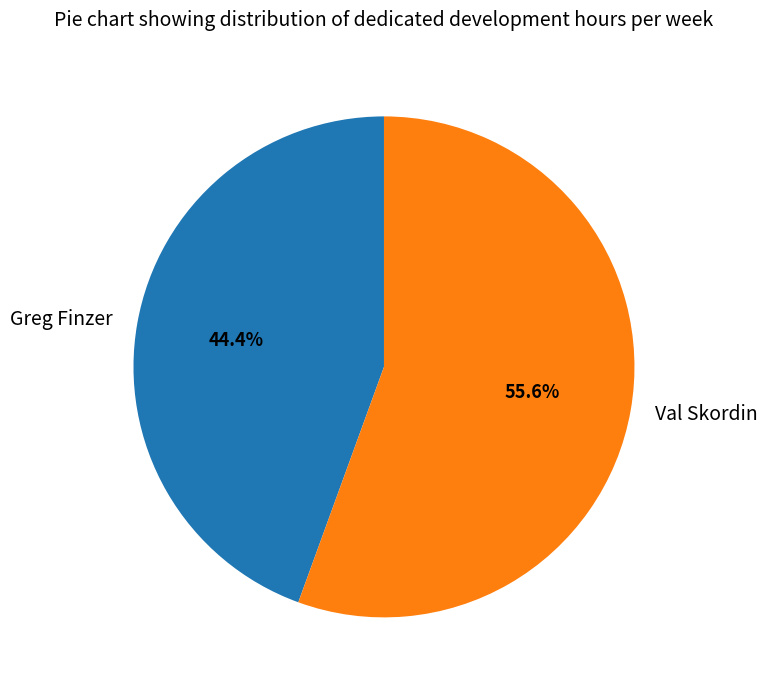

What percentage do Val Skordin and Greg Finzer together represent?

100.0%